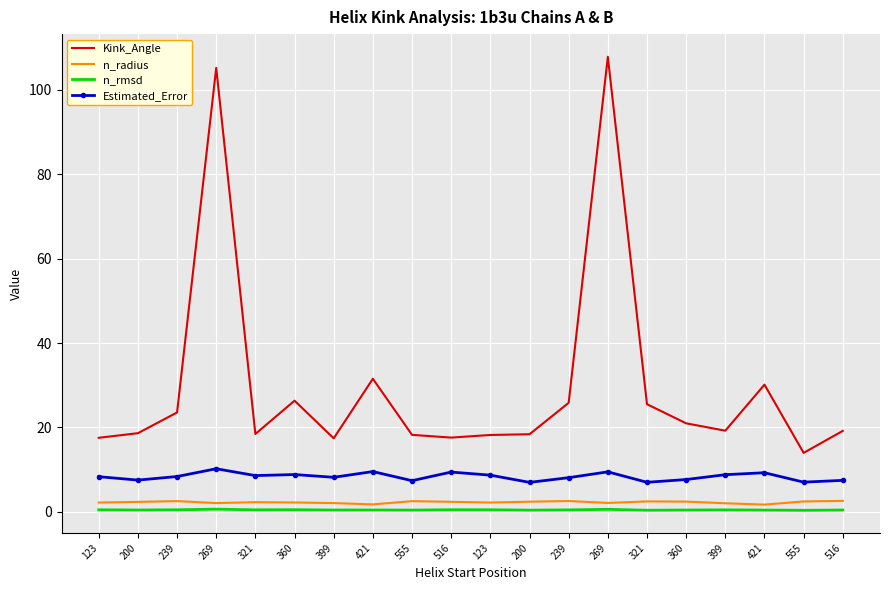

Is the value of n_rmsd at 360 greater than the value of n_radius at 399?

No